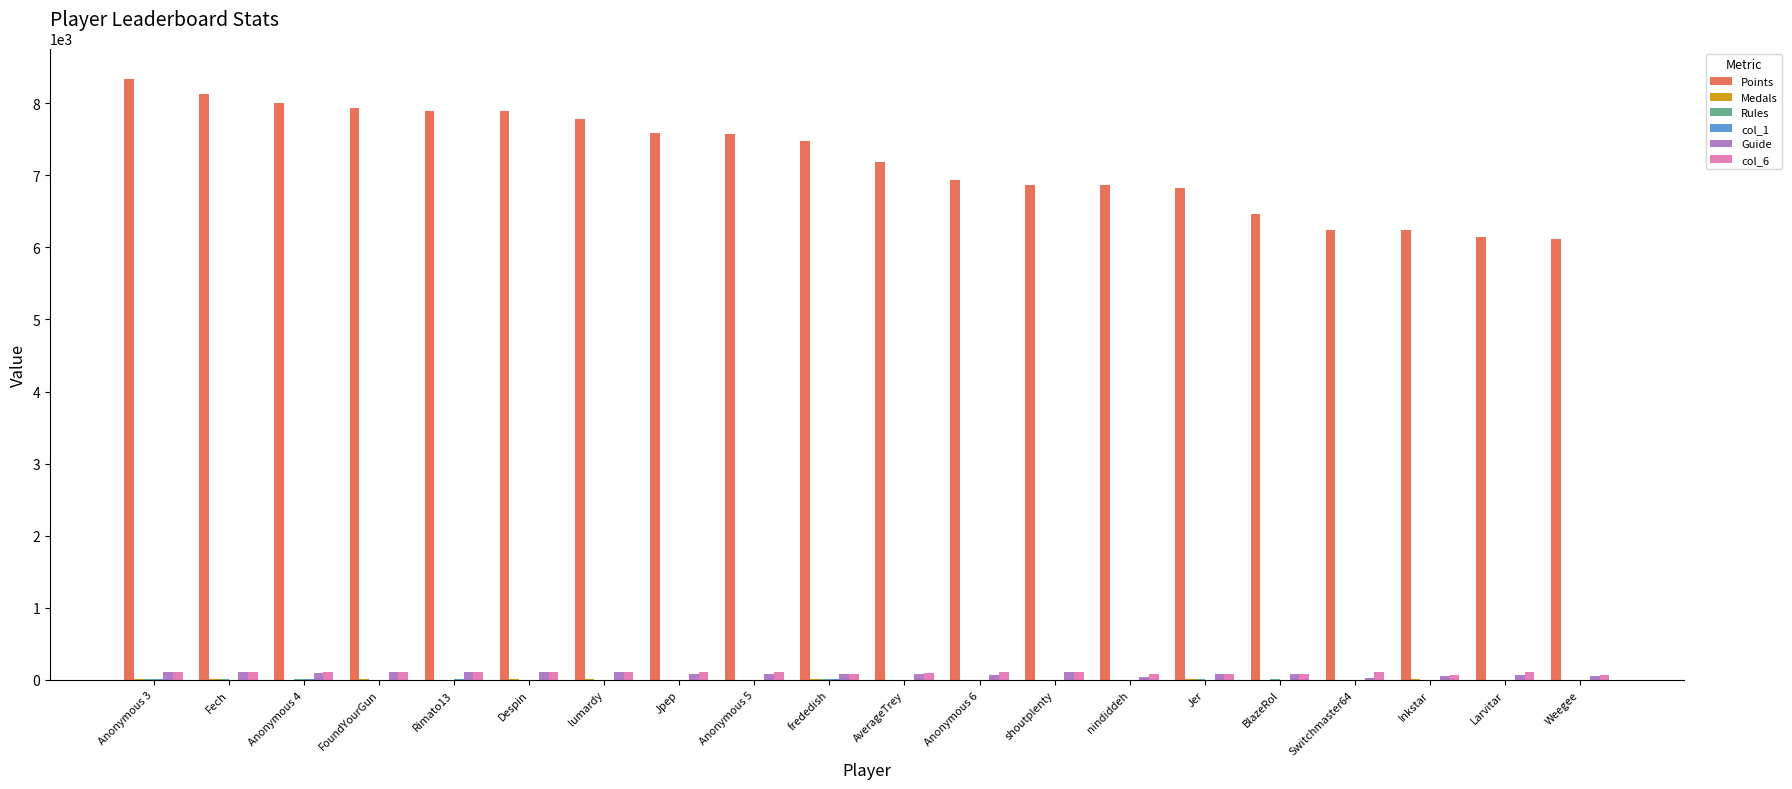

Are the bars grouped side by side (vs. stacked)?

Yes